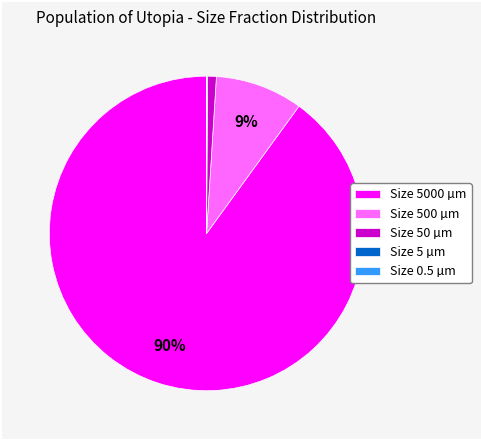

To the nearest percent, what is the combined percentage of Size 50 µm and Size 5000 µm?

91%